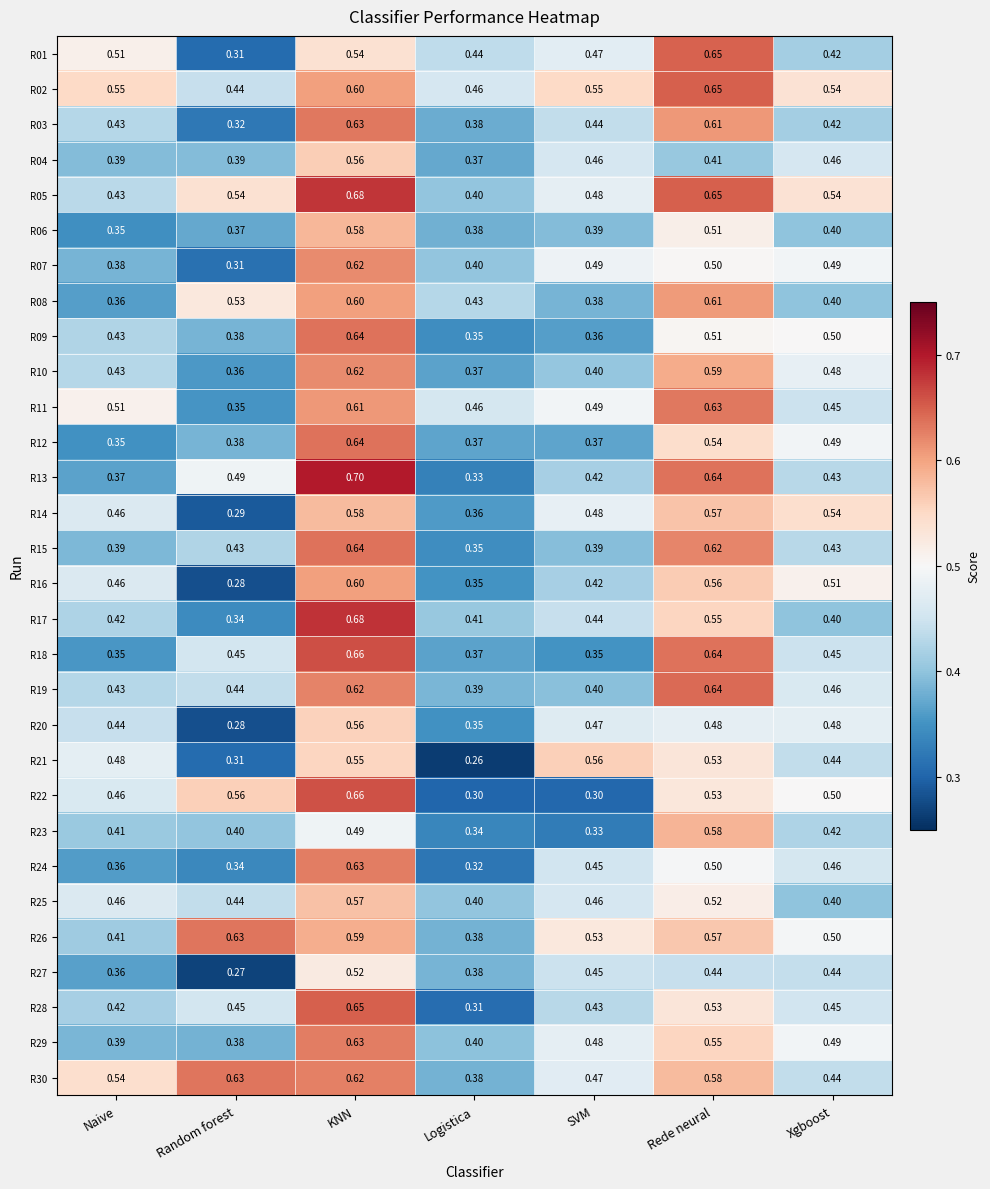

Is the value of R14 at KNN greater than the value of R16 at Xgboost?

Yes